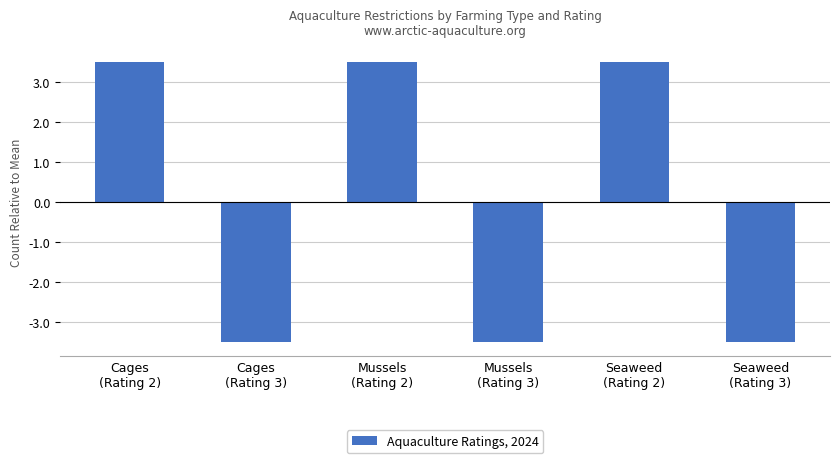

What is the difference between the second highest and minimum values?

7.0